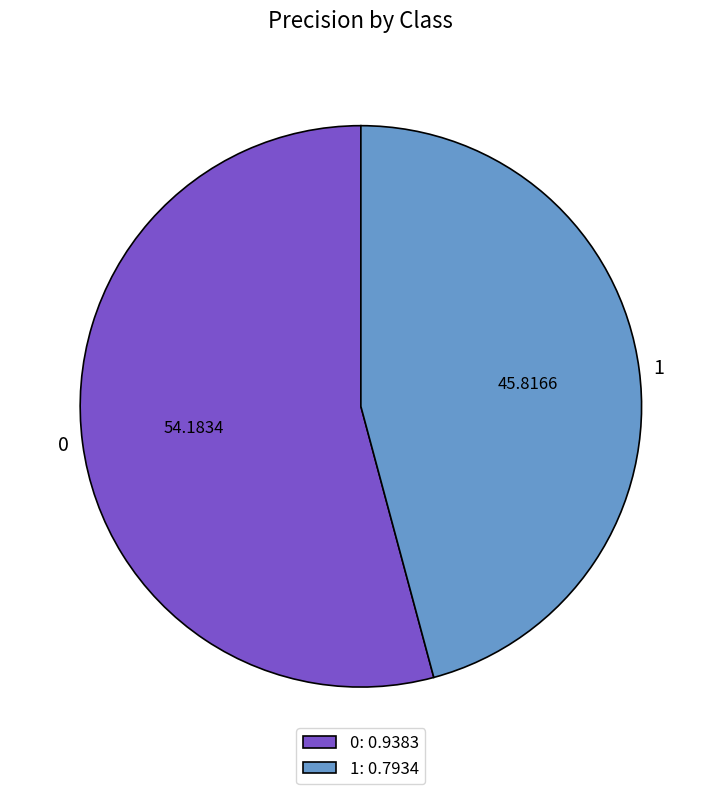

Is there a majority slice in this chart?

Yes